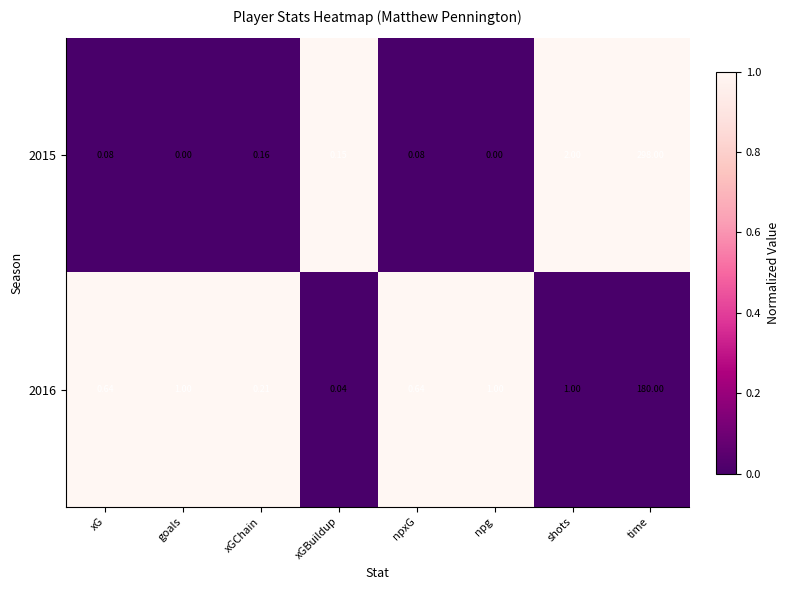

Where is 2015 nearest to the value 149?

shots